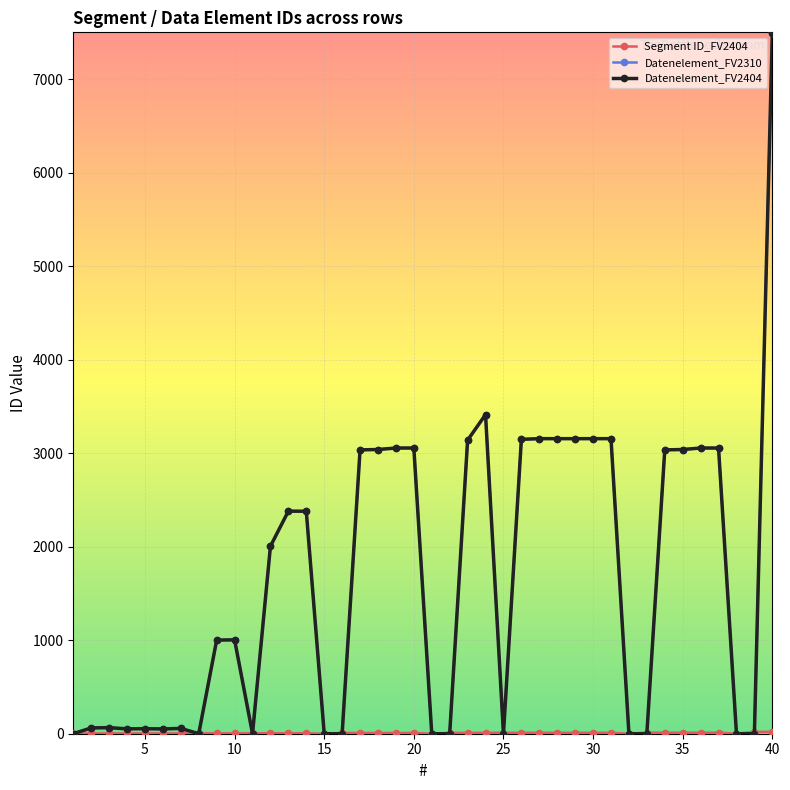

How many intersections are there between Segment ID_FV2404 and Datenelement_FV2310?

11